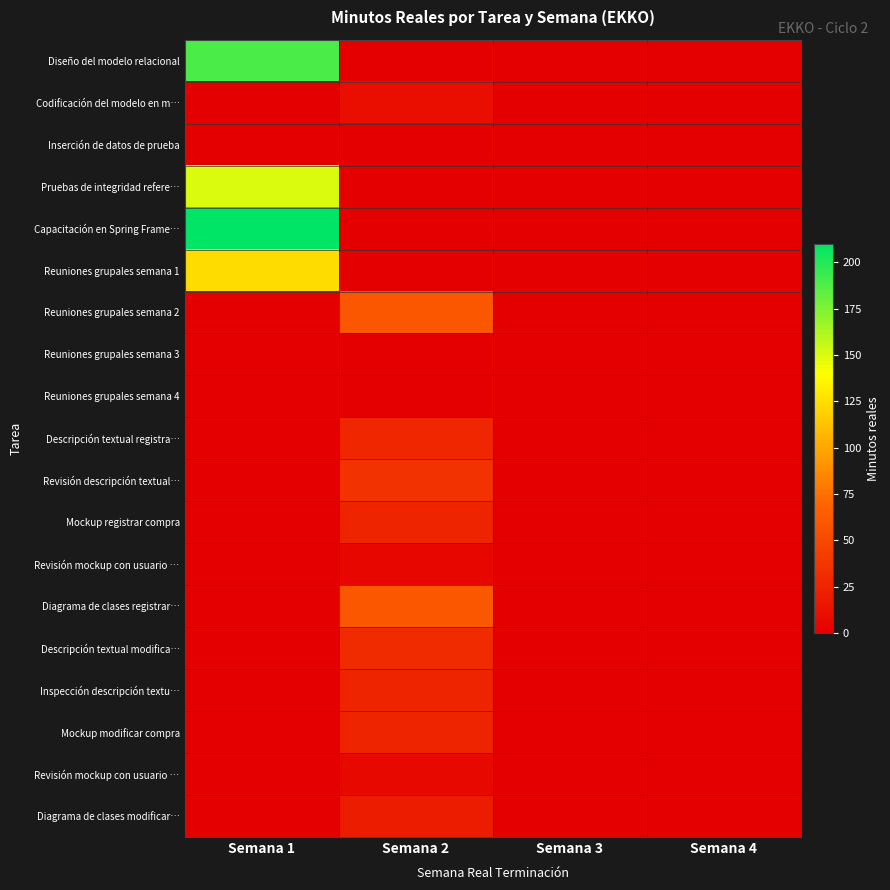

At which category does the chart reach its minimum across all series?

Semana 2